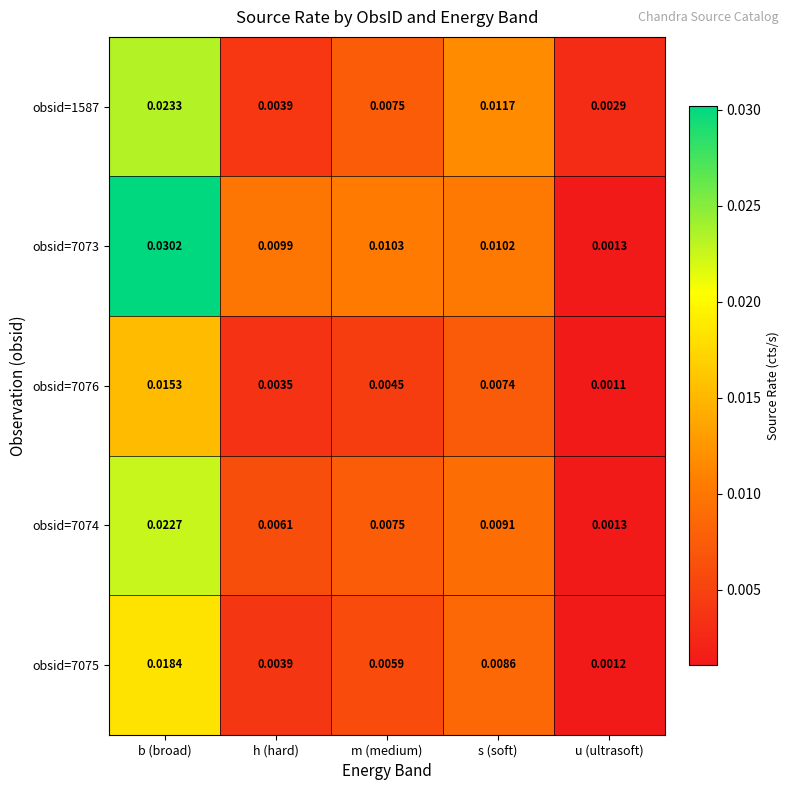

At which label does obsid=7074 reach its minimum?

u (ultrasoft)